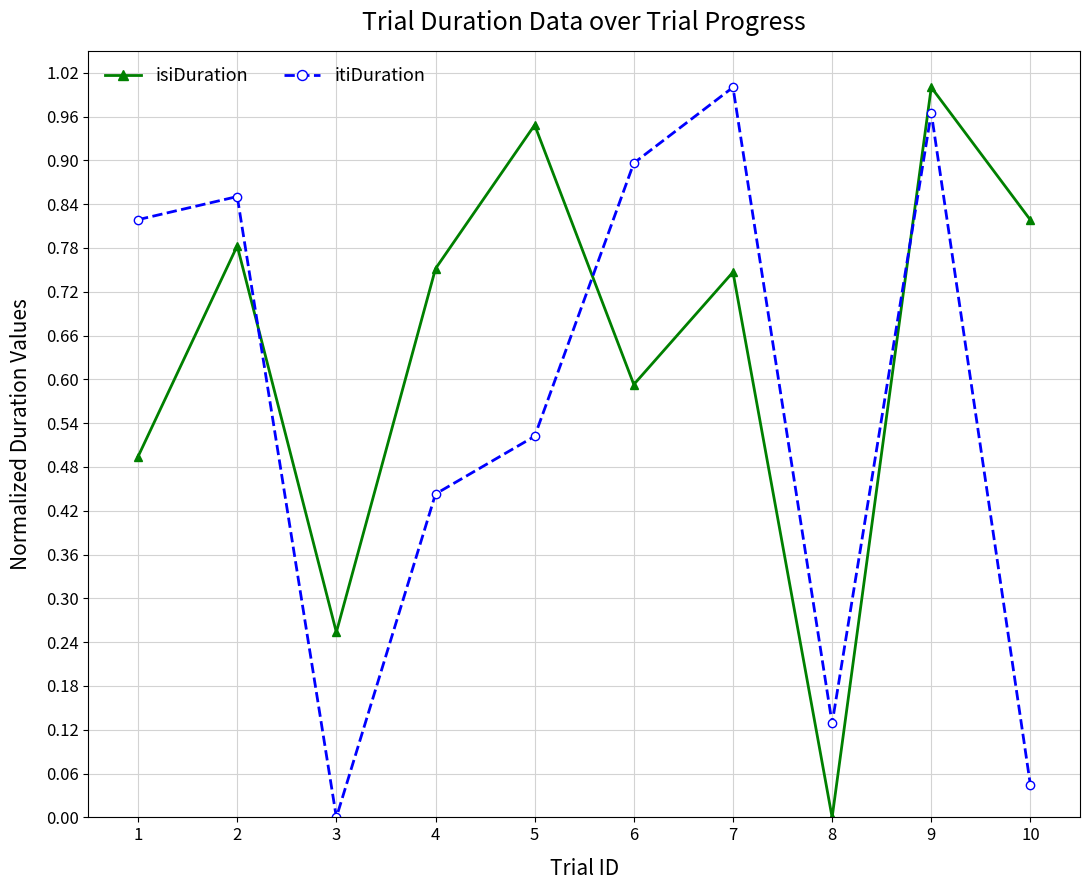

How many data points in itiDuration are above 0?

9